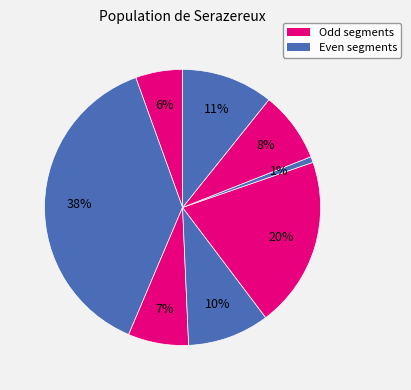

How many slices are in this pie chart?

8